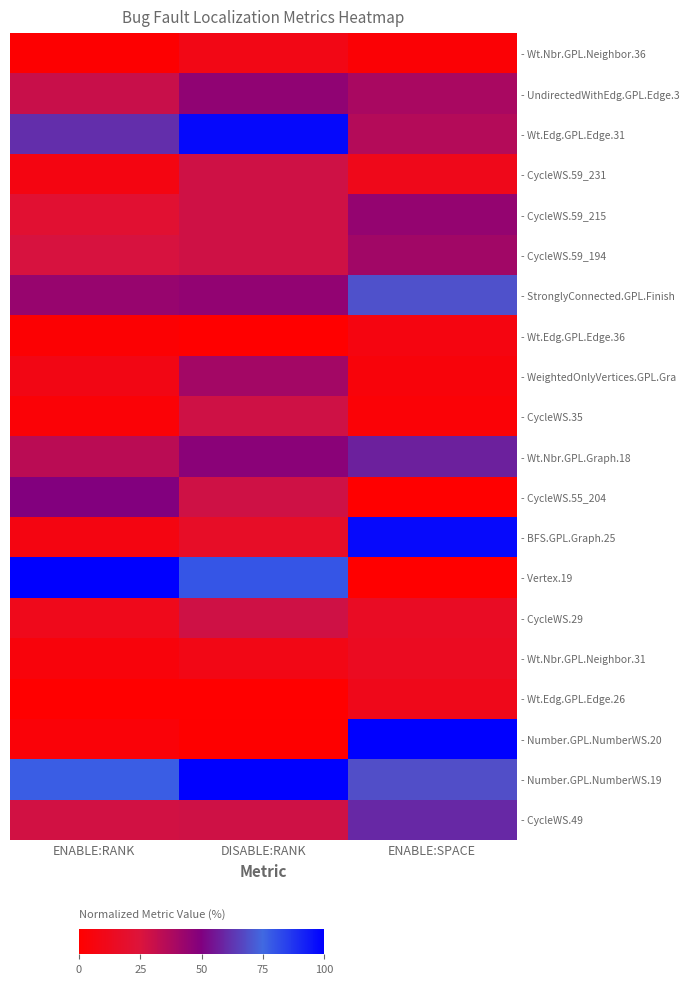

Count the number of categories in the chart.

3